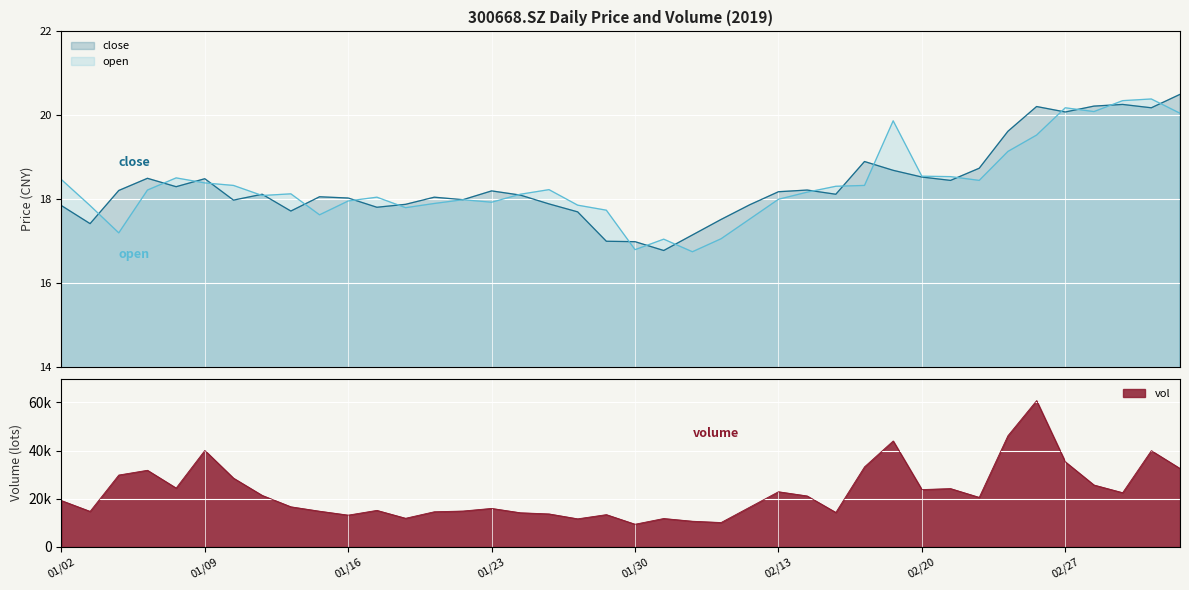

What is the difference between the highest and lowest values at 20190211?

10013.8